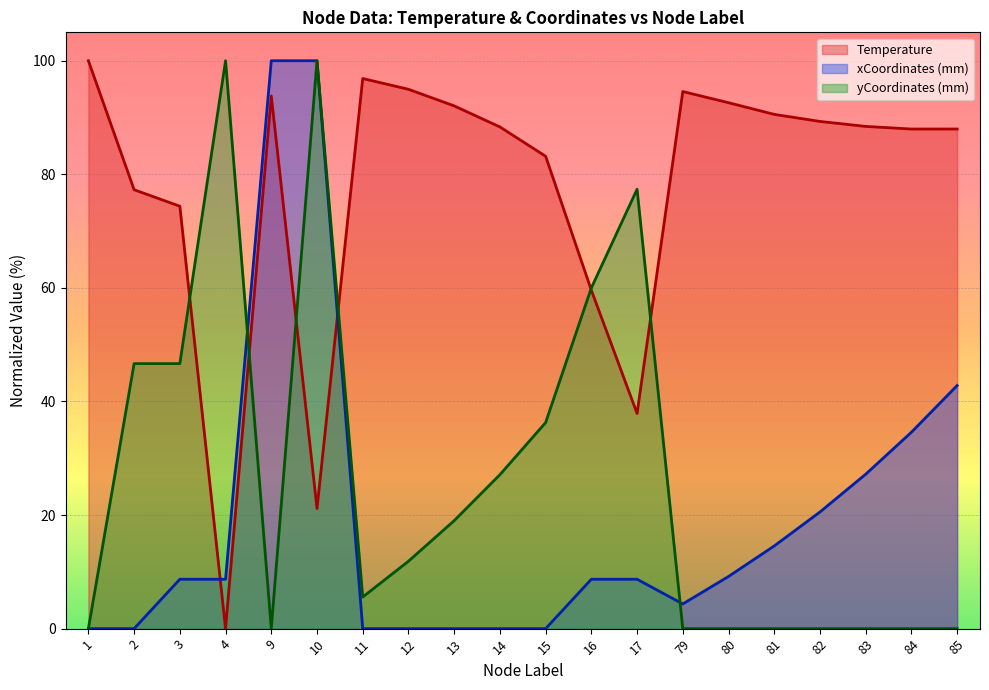

What is the value of the xCoordinates_mm point at the 13th from the left?

8.7